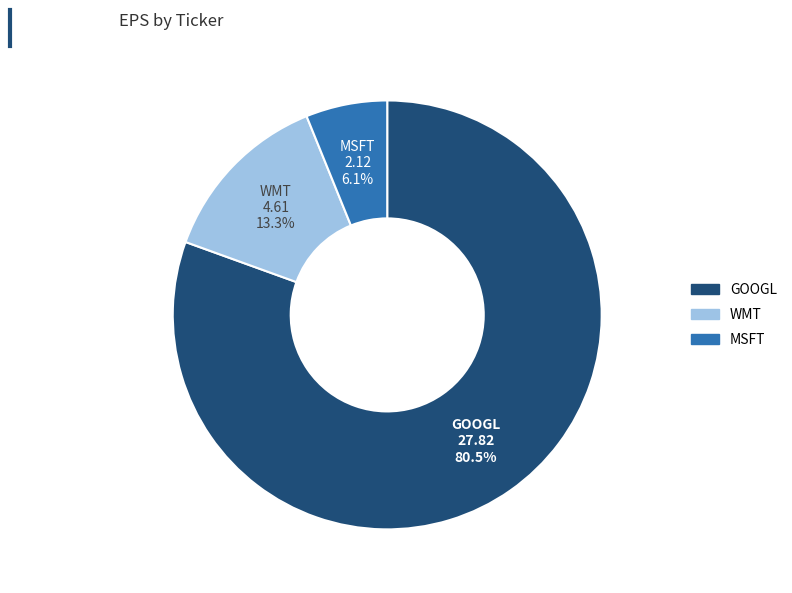

Is there a majority slice in this chart?

Yes